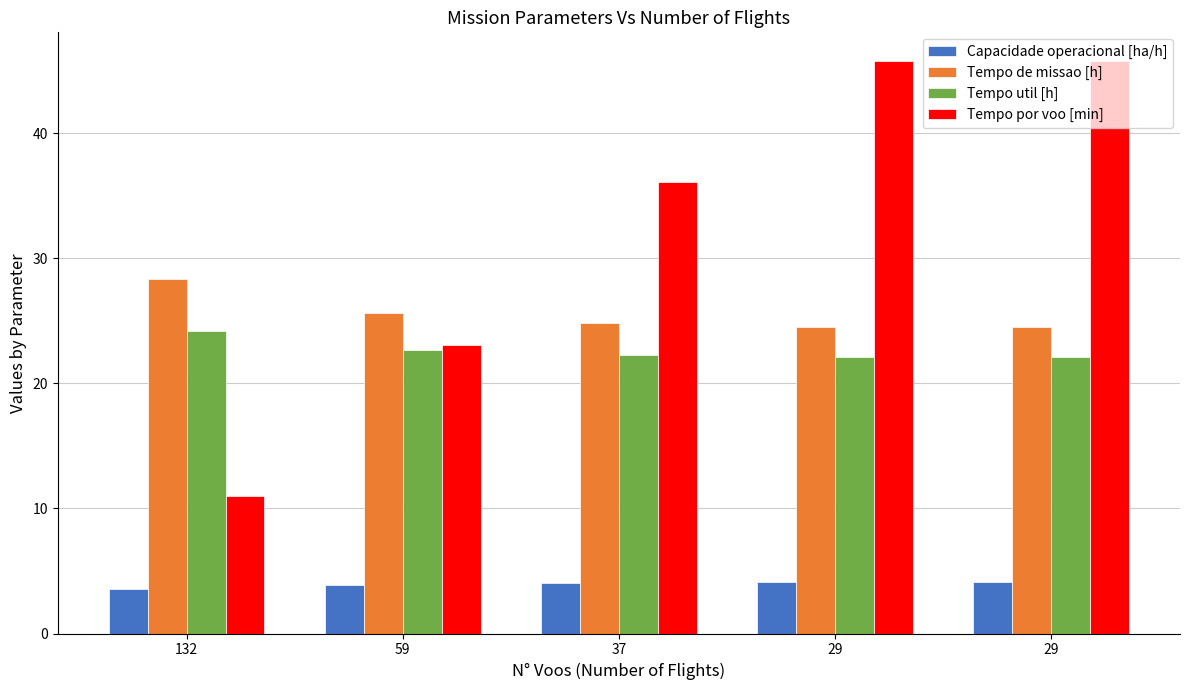

What is the average value of the Tempo util [h] series?

22.7